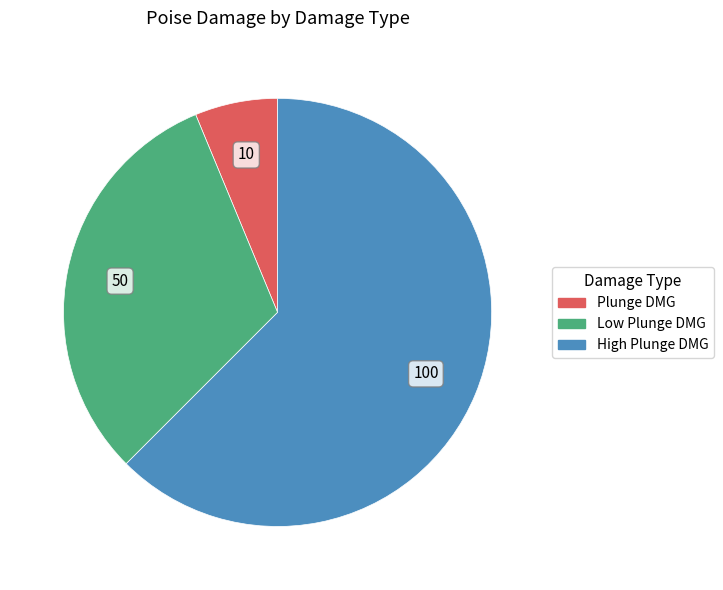

Is there a majority slice in this chart?

Yes